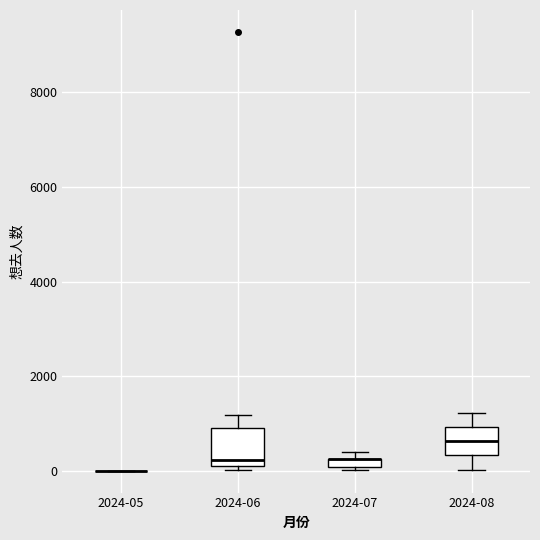

Which box is the tallest, from its lower edge to its upper edge?

2024-06